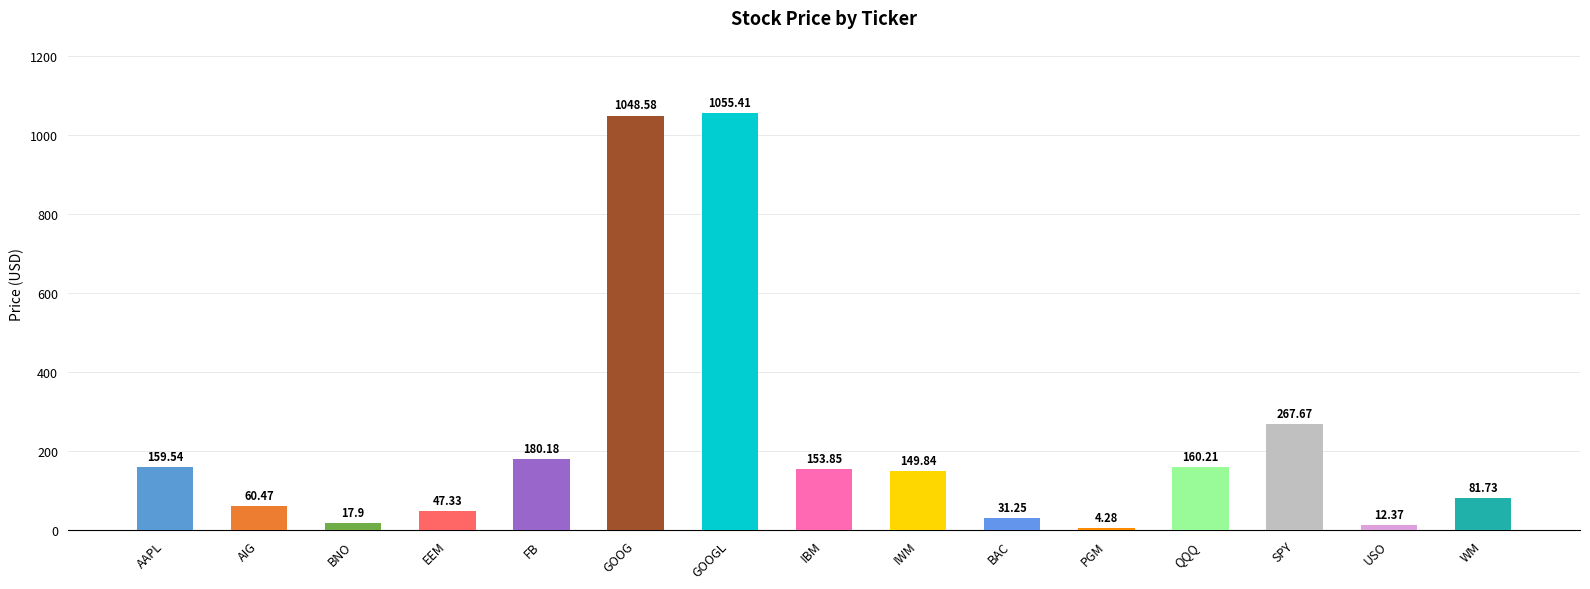

How many series are shown in this chart?

1